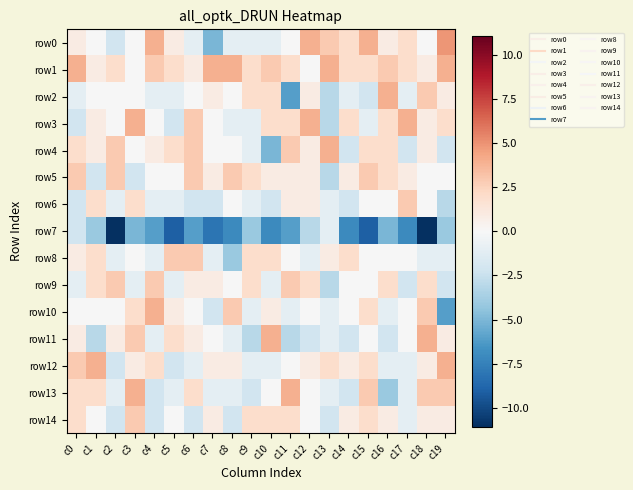

What is the difference between the highest and lowest values at c4?

10.0